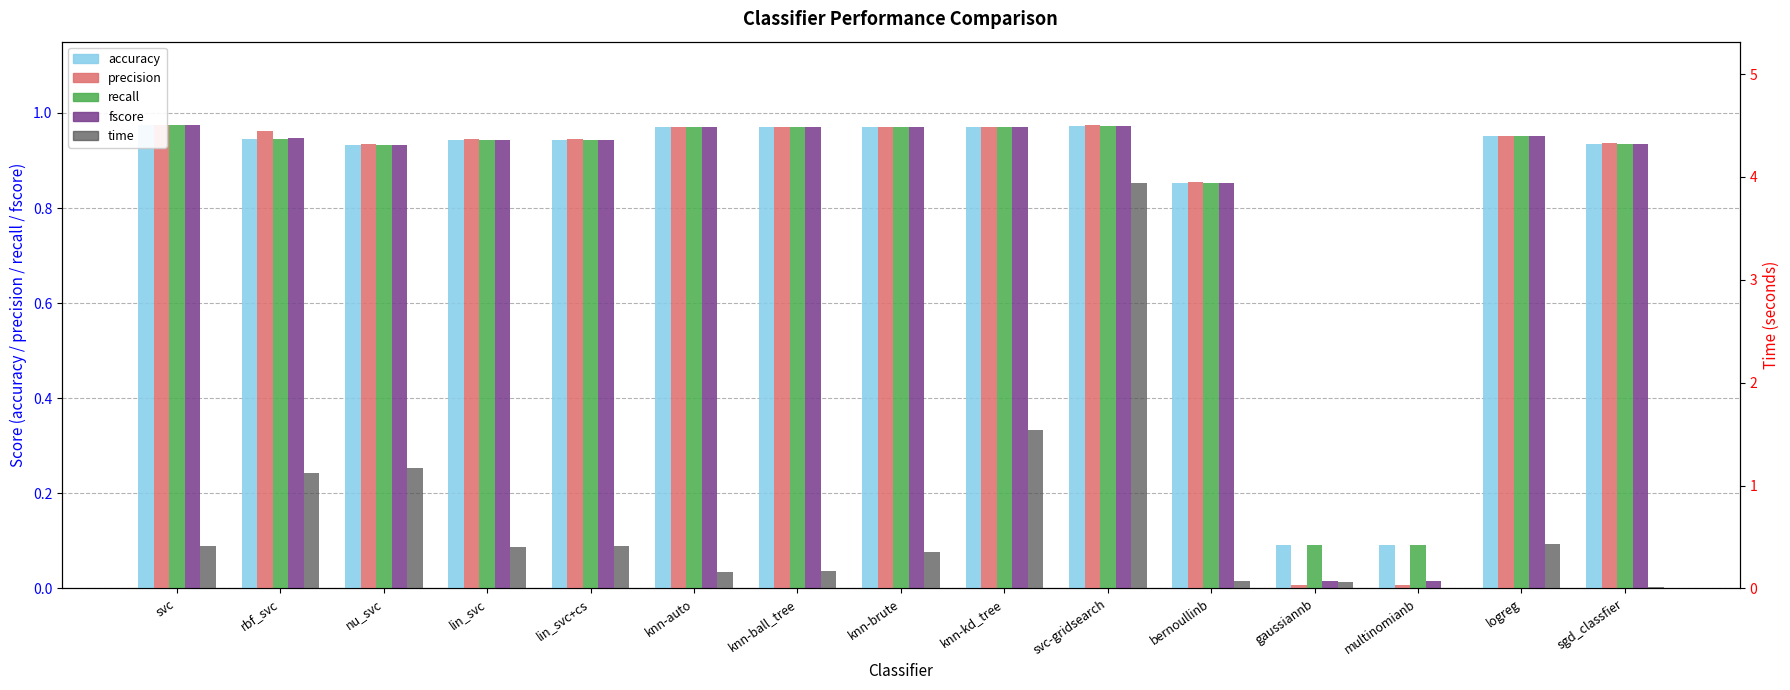

How many groups of bars are there?

15